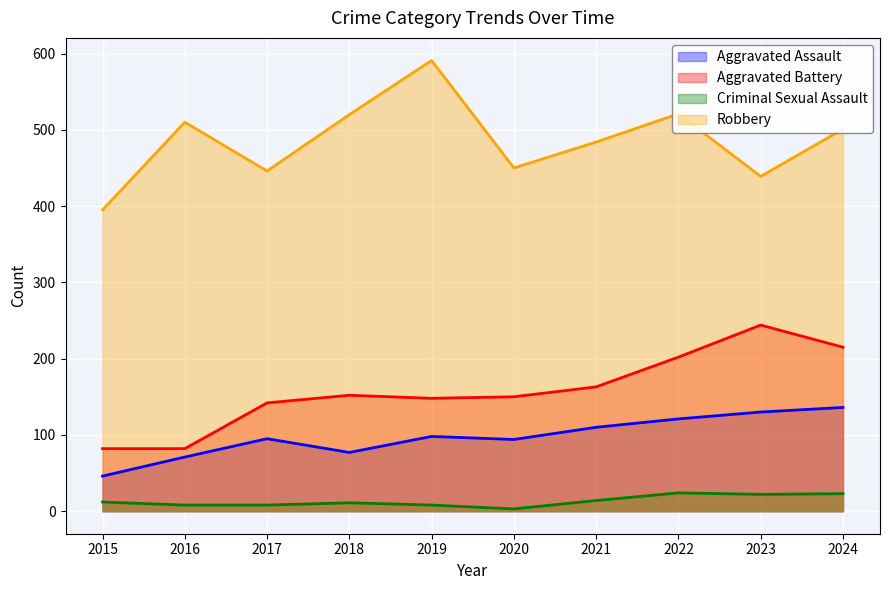

What is the maximum value shown in the chart?

591